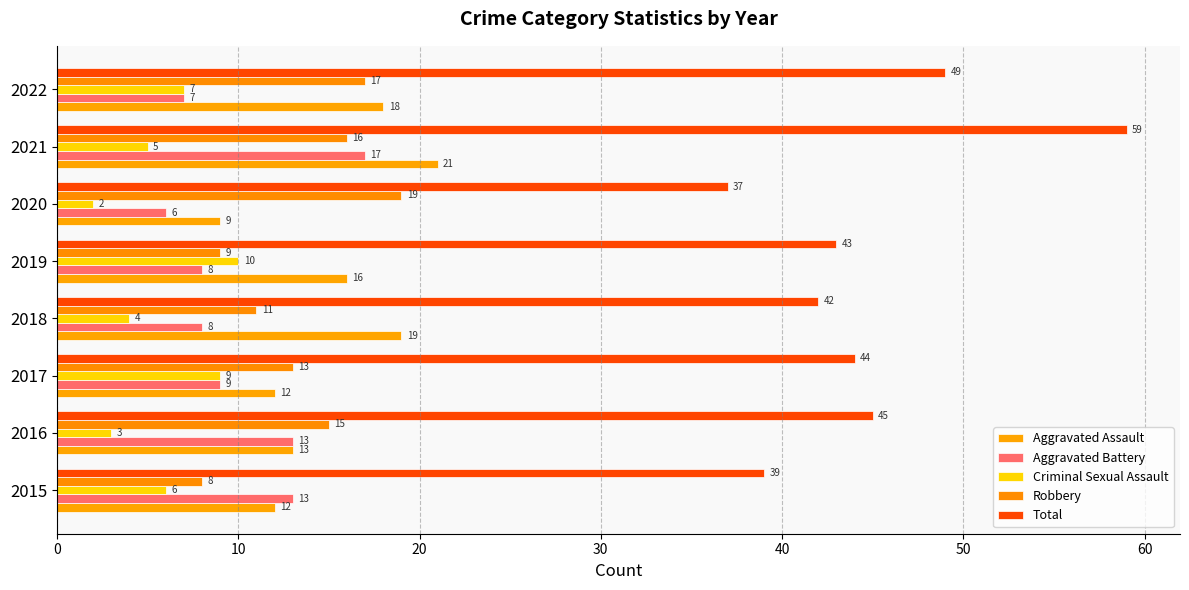

What is the average value of the Criminal Sexual Assault series?

6